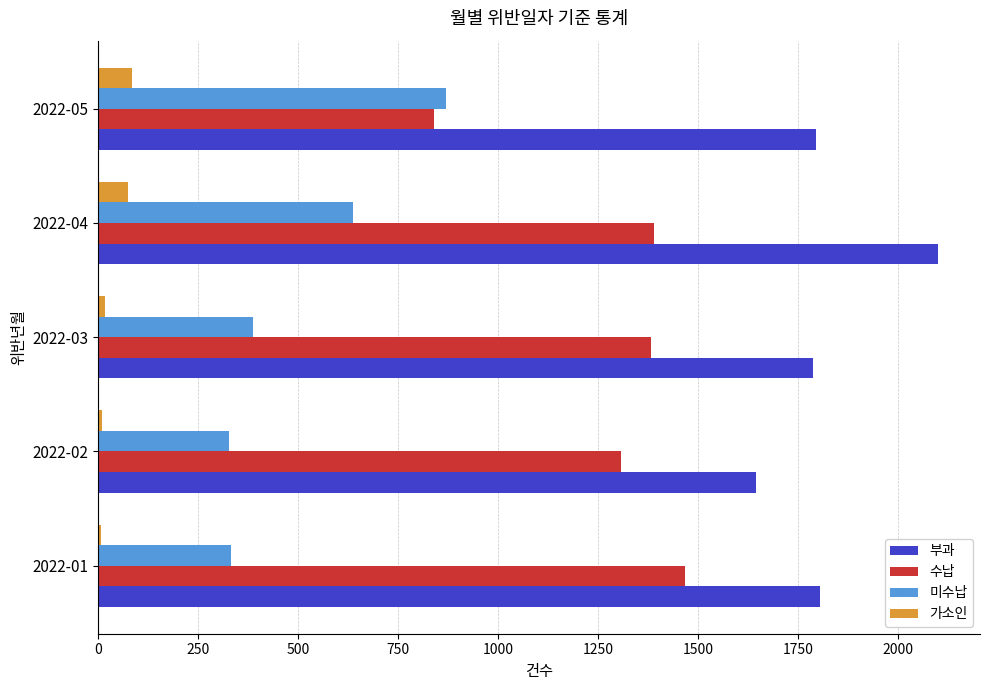

Between 2022-04 and 2022-05, which series saw the biggest shift?

수납